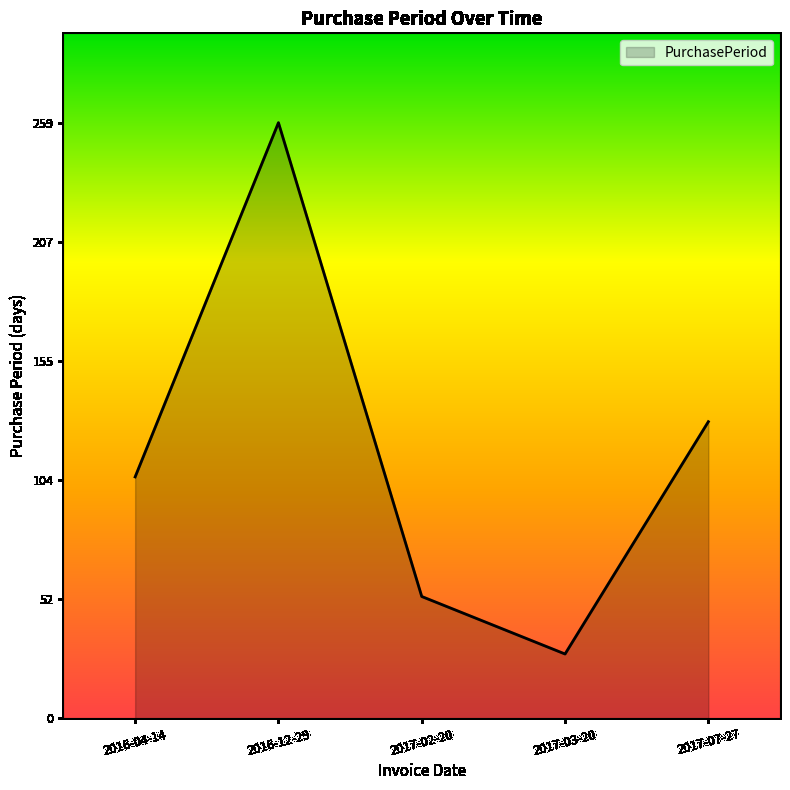

The value at 2017-03-20 is 28. True or false?

True